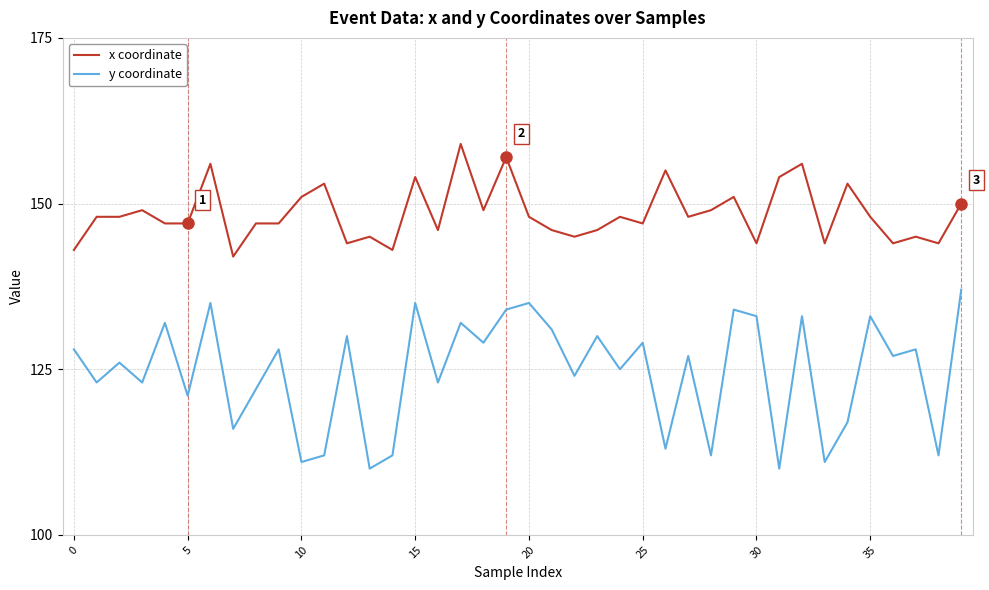

At how many categories does at least one series exceed 128?

40